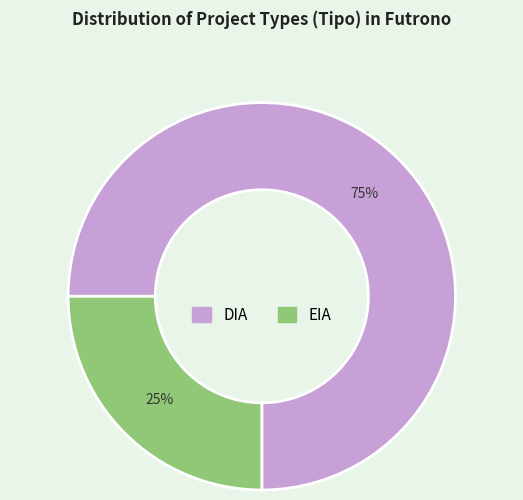

Does DIA account for over 50% of the chart?

Yes